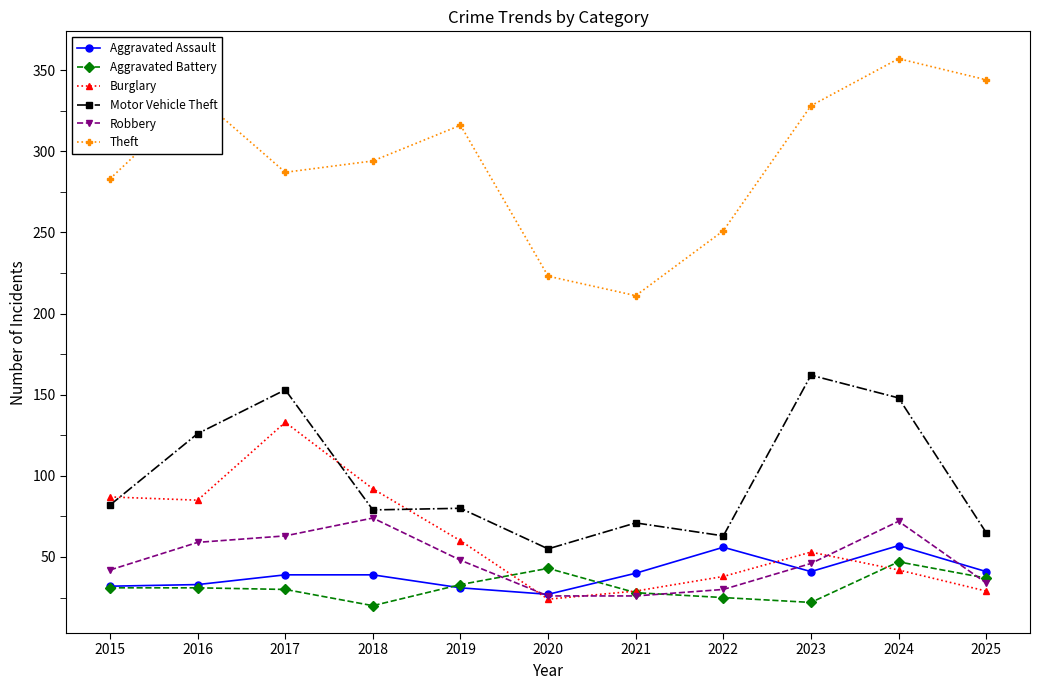

What is the total value across all series at 2023?

652